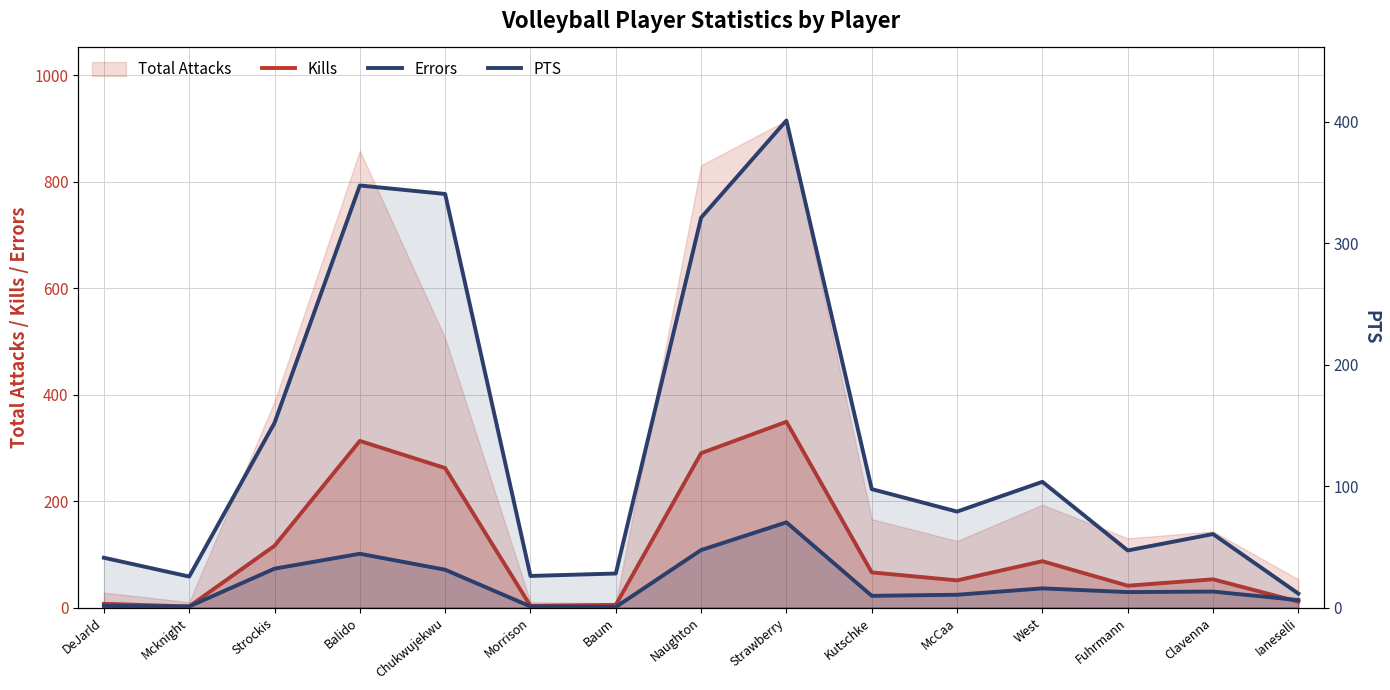

What is the difference between the highest and lowest values at Chukwujekwu?

269.5